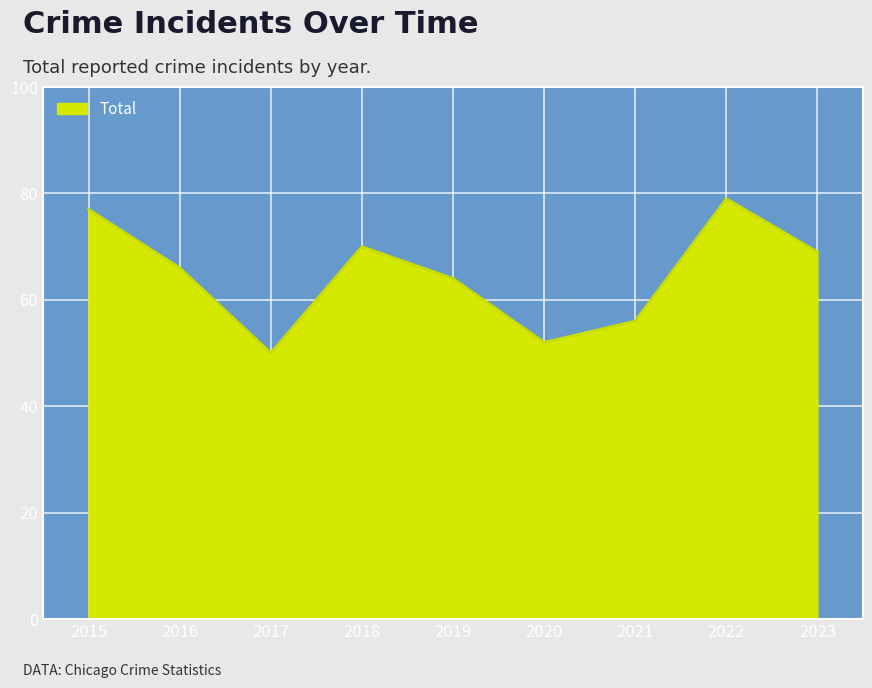

Rank the categories by value from lowest to highest.

2017, 2020, 2021, 2019, 2016, 2023, 2018, 2015, 2022